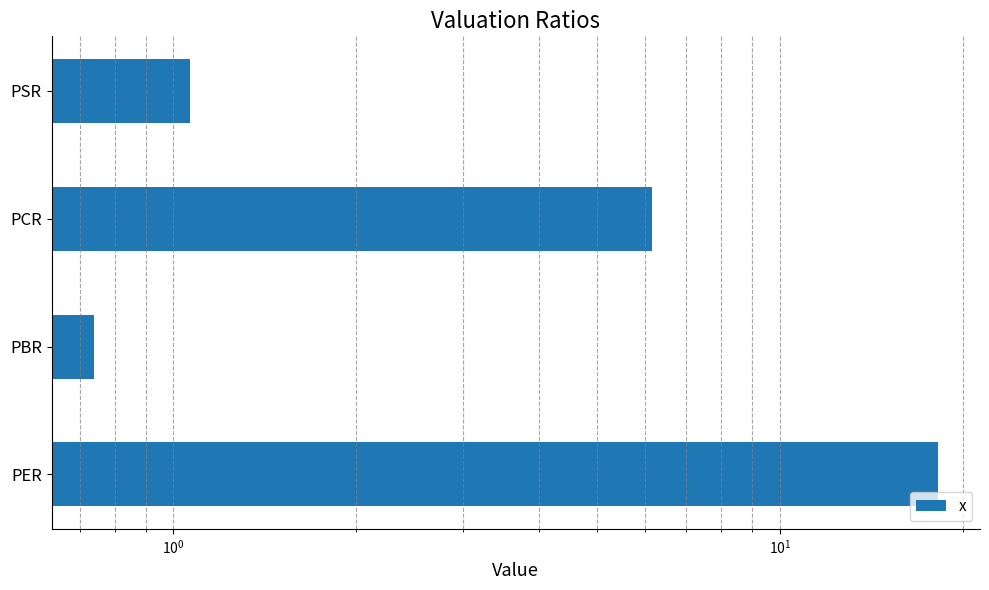

What is the difference between the maximum and minimum values?

17.5